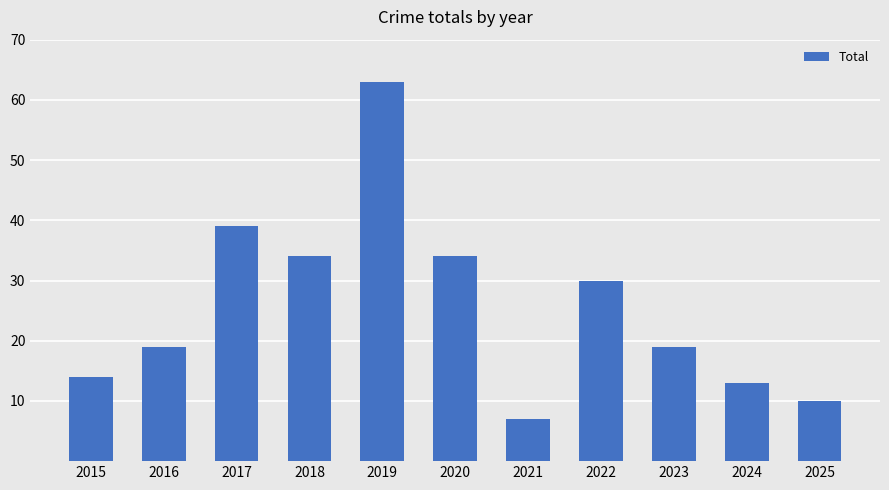

What is the difference between the maximum and minimum values?

56